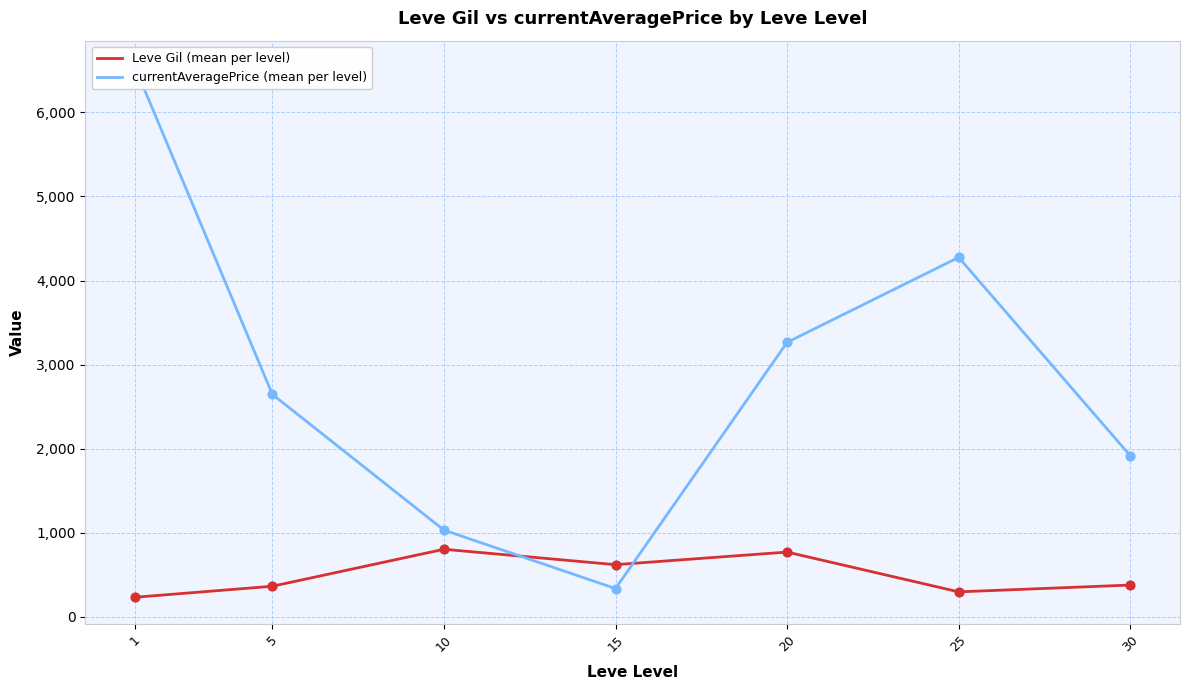

Is the value of currentAveragePrice (mean per level) at 1 greater than the value of Leve Gil (mean per level) at 1?

Yes